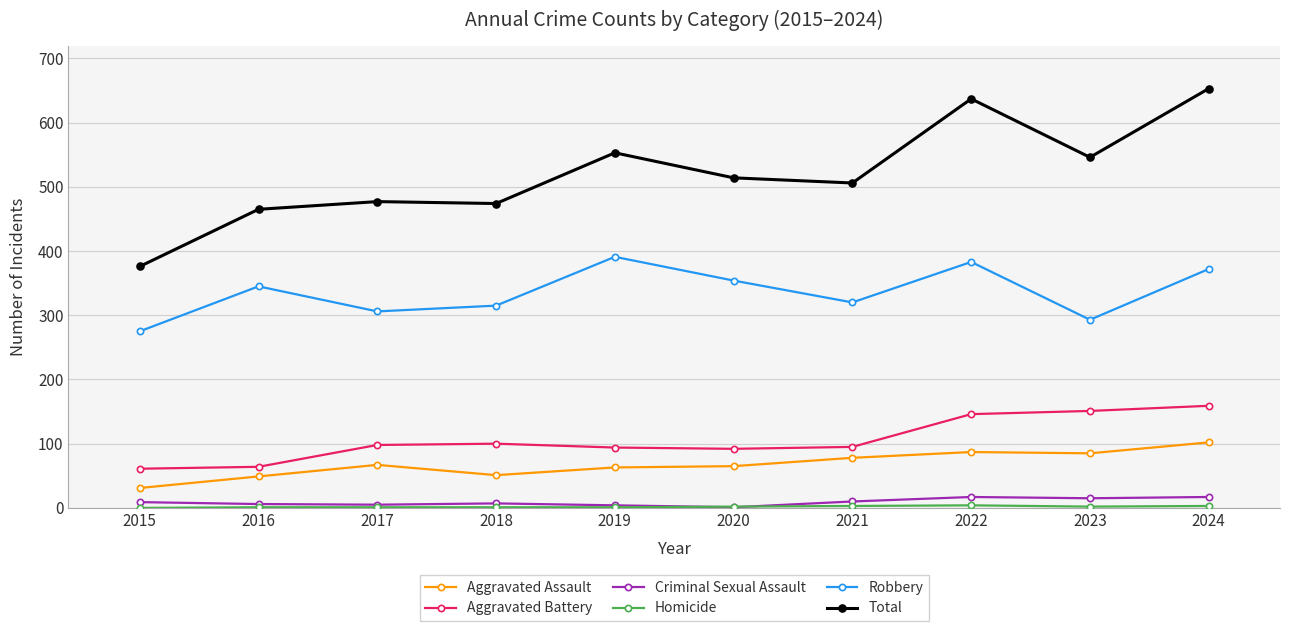

True or false: Robbery and Total cross at least once.

False